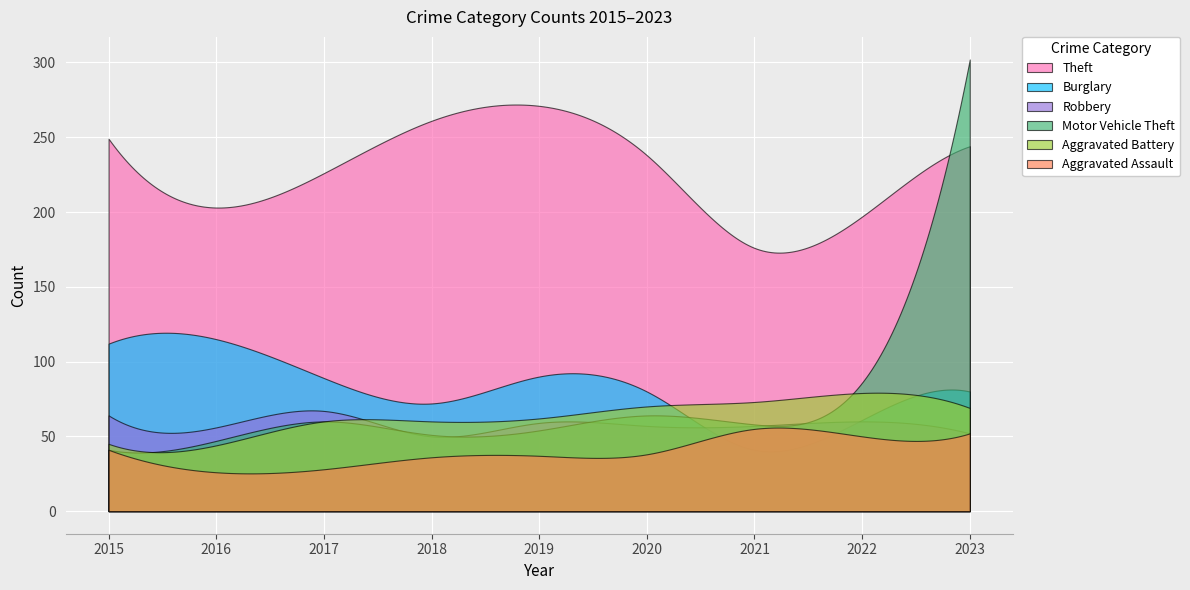

What is the value of the Aggravated Assault point at the 7th from the left?

55